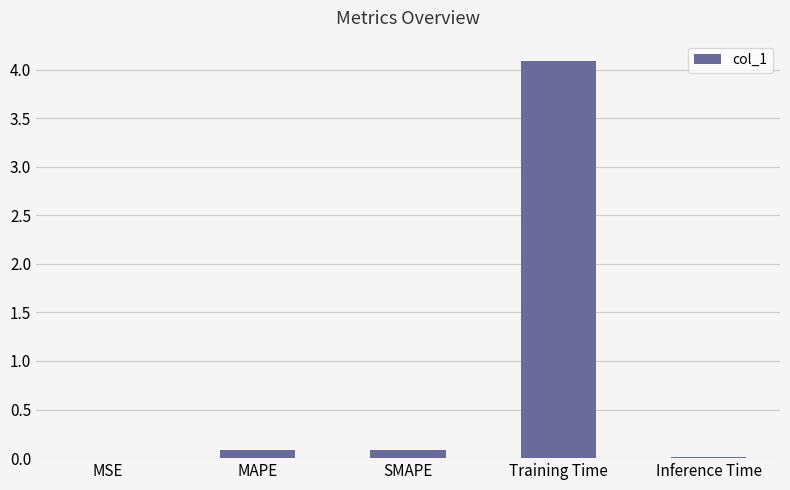

The chart shows a value of 0.1 at SMAPE. True or false?

True